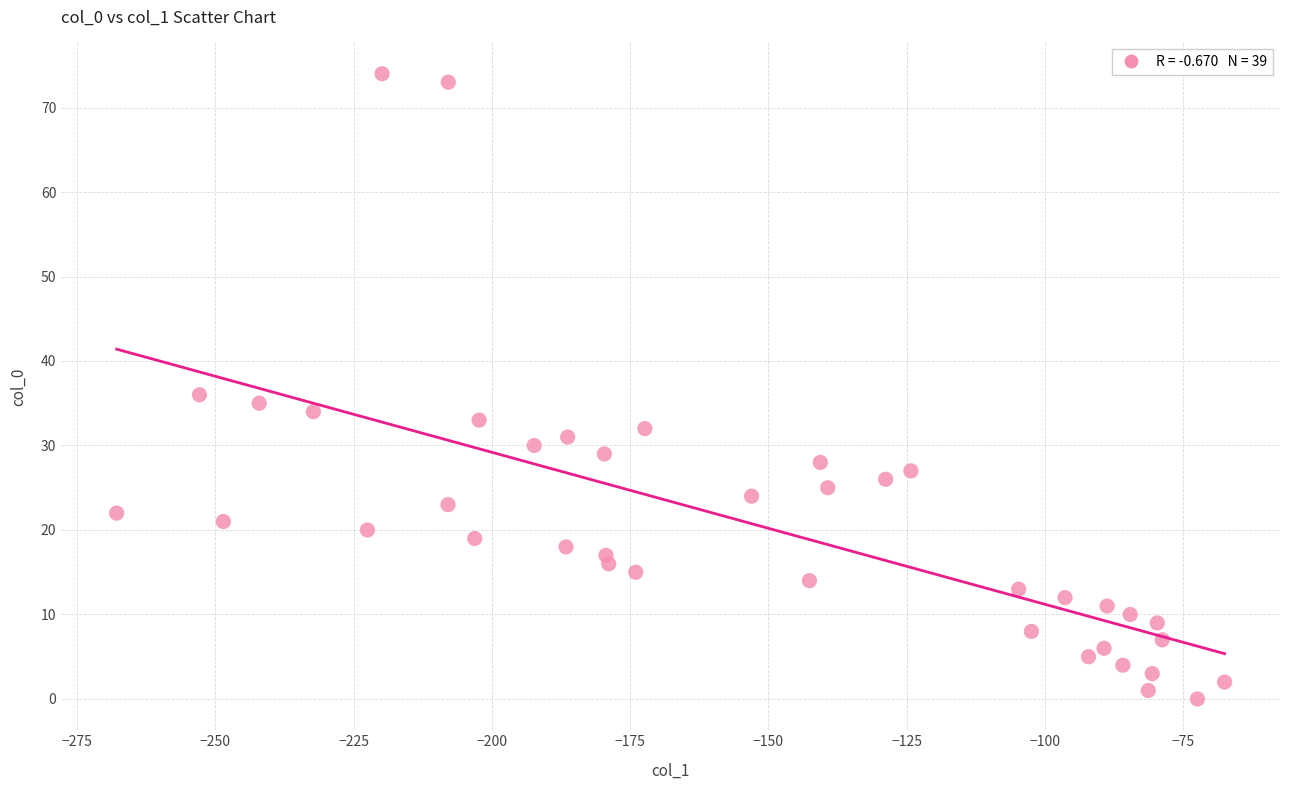

What is the range of Y values (max minus min)?

74